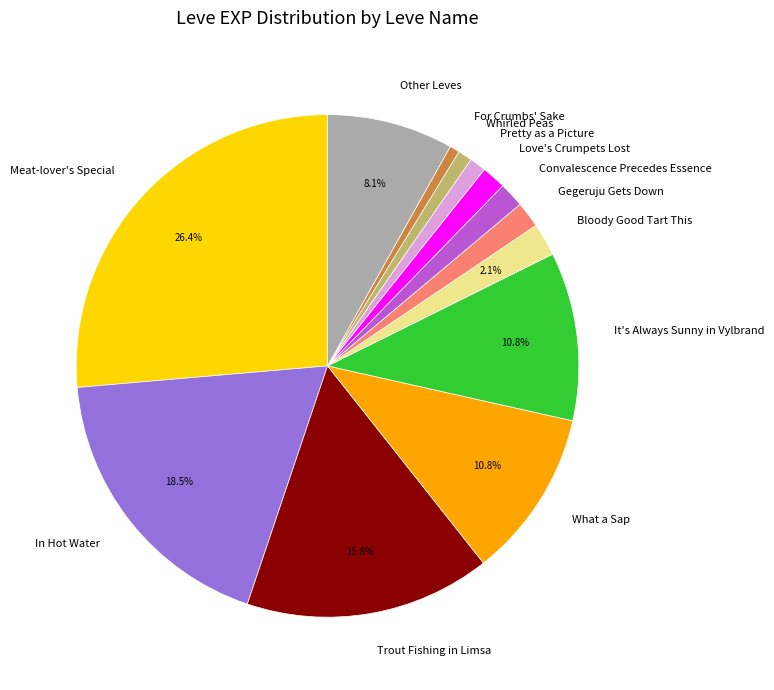

Between Love's Crumpets Lost and Other Leves, which is larger?

Other Leves